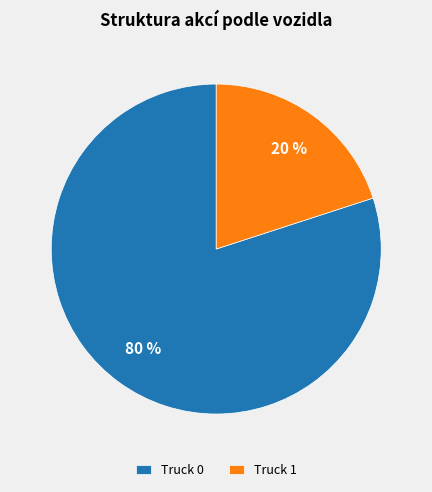

Which category has the biggest portion of the pie?

Truck 0